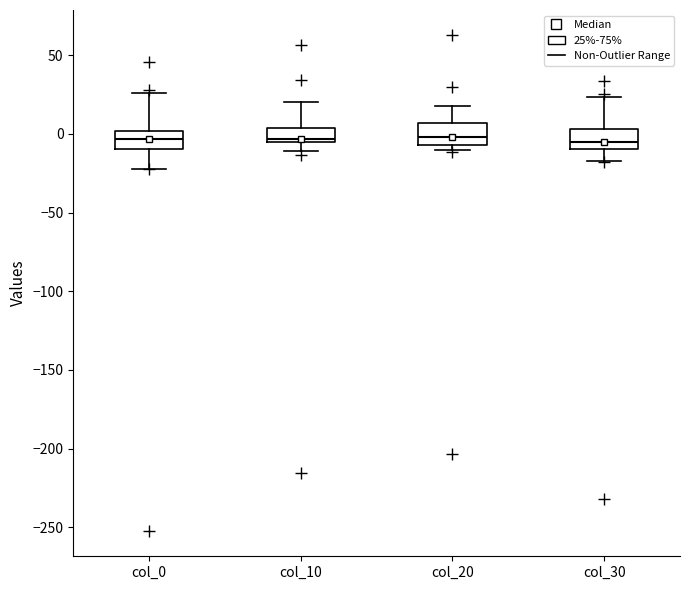

Where is the lower edge of the box for col_10 on the y-axis? The values are not printed on the chart, so give them approximately, as read against the axis.

-5